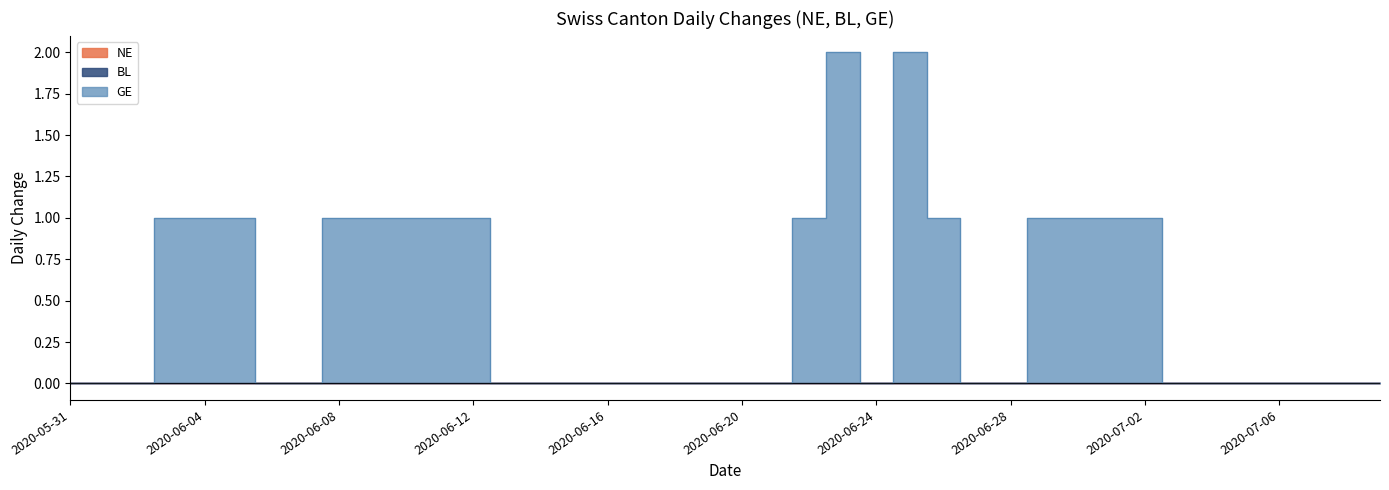

Reading left to right, list all the values displayed in this chart.

NE: 2020-05-31=0	2020-06-01=0	2020-06-02=0	2020-06-03=0	2020-06-04=0	2020-06-05=0	2020-06-06=0	2020-06-07=0	2020-06-08=0	2020-06-09=0	2020-06-10=0	2020-06-11=0	2020-06-12=0	2020-06-13=0	2020-06-14=0	2020-06-15=0	2020-06-16=0	2020-06-17=0	2020-06-18=0	2020-06-19=0	2020-06-20=0	2020-06-21=0	2020-06-22=0	2020-06-23=0	2020-06-24=0	2020-06-25=0	2020-06-26=0	2020-06-27=0	2020-06-28=0	2020-06-29=0	2020-06-30=0	2020-07-01=0	2020-07-02=0	2020-07-03=0	2020-07-04=0	2020-07-05=0	2020-07-06=0	2020-07-07=0	2020-07-08=0	2020-07-09=0
BL: 2020-05-31=0	2020-06-01=0	2020-06-02=0	2020-06-03=0	2020-06-04=0	2020-06-05=0	2020-06-06=0	2020-06-07=0	2020-06-08=0	2020-06-09=0	2020-06-10=0	2020-06-11=0	2020-06-12=0	2020-06-13=0	2020-06-14=0	2020-06-15=0	2020-06-16=0	2020-06-17=0	2020-06-18=0	2020-06-19=0	2020-06-20=0	2020-06-21=0	2020-06-22=0	2020-06-23=0	2020-06-24=0	2020-06-25=0	2020-06-26=0	2020-06-27=0	2020-06-28=0	2020-06-29=0	2020-06-30=0	2020-07-01=0	2020-07-02=0	2020-07-03=0	2020-07-04=0	2020-07-05=0	2020-07-06=0	2020-07-07=0	2020-07-08=0	2020-07-09=0
GE: 2020-05-31=0	2020-06-01=0	2020-06-02=0	2020-06-03=1	2020-06-04=1	2020-06-05=1	2020-06-06=0	2020-06-07=0	2020-06-08=1	2020-06-09=1	2020-06-10=1	2020-06-11=1	2020-06-12=1	2020-06-13=0	2020-06-14=0	2020-06-15=0	2020-06-16=0	2020-06-17=0	2020-06-18=0	2020-06-19=0	2020-06-20=0	2020-06-21=0	2020-06-22=1	2020-06-23=2	2020-06-24=0	2020-06-25=2	2020-06-26=1	2020-06-27=0	2020-06-28=0	2020-06-29=1	2020-06-30=1	2020-07-01=1	2020-07-02=1	2020-07-03=0	2020-07-04=0	2020-07-05=0	2020-07-06=0	2020-07-07=0	2020-07-08=0	2020-07-09=0